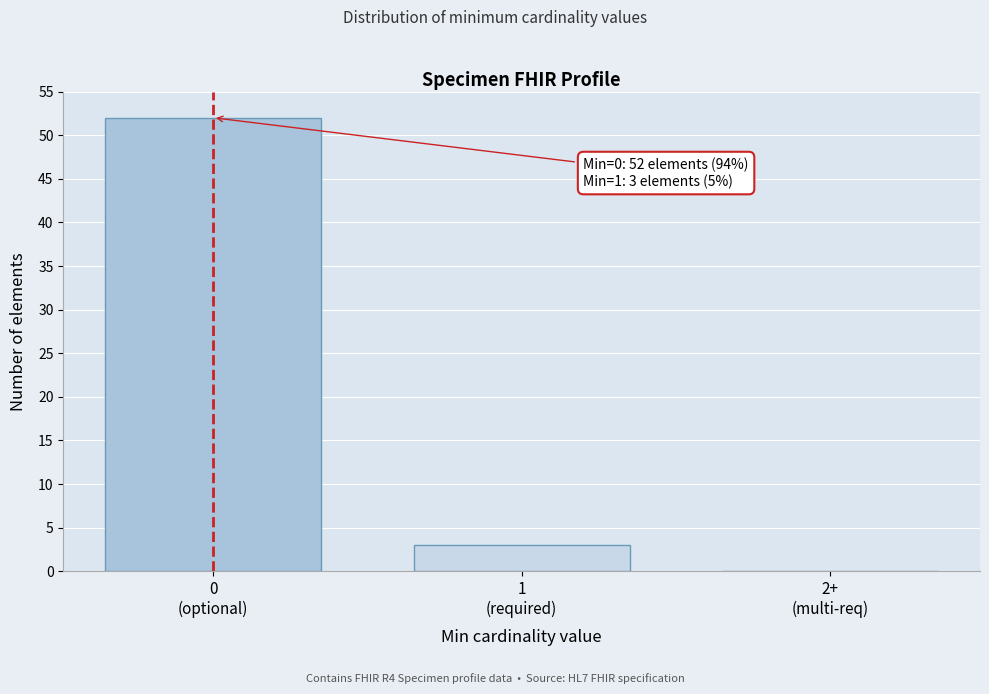

What is the sum of all values?

55